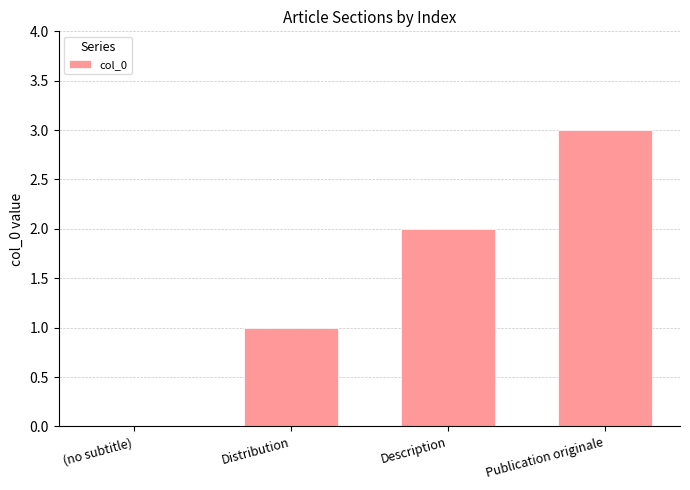

What is the greatest value displayed?

3